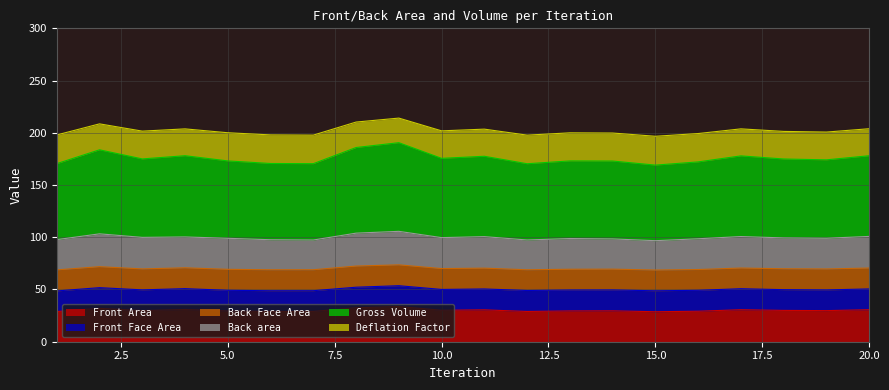

The Deflation Factor series shows 95.9 at 3. True or false?

False